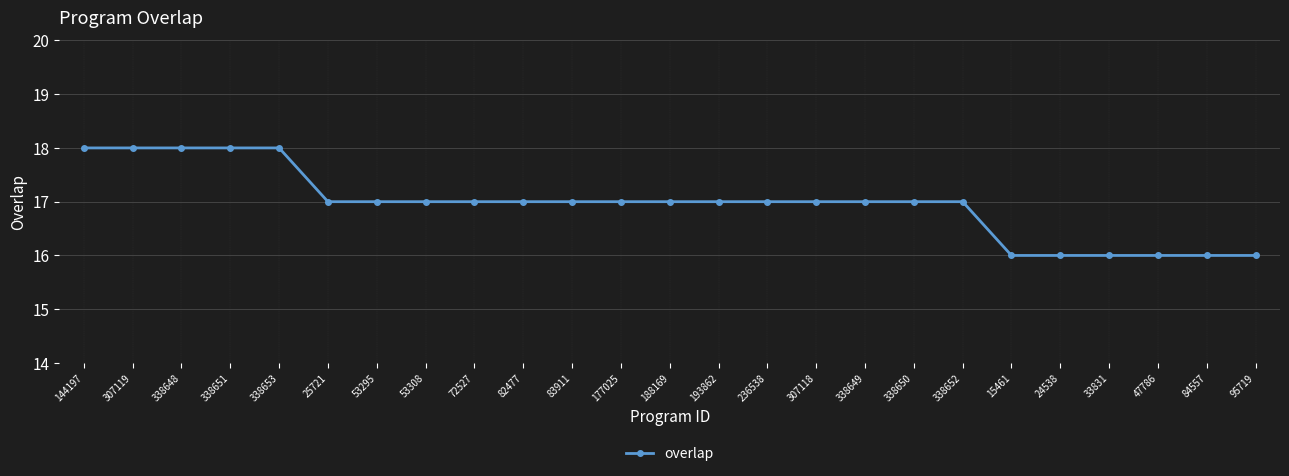

How many series are shown in this chart?

1